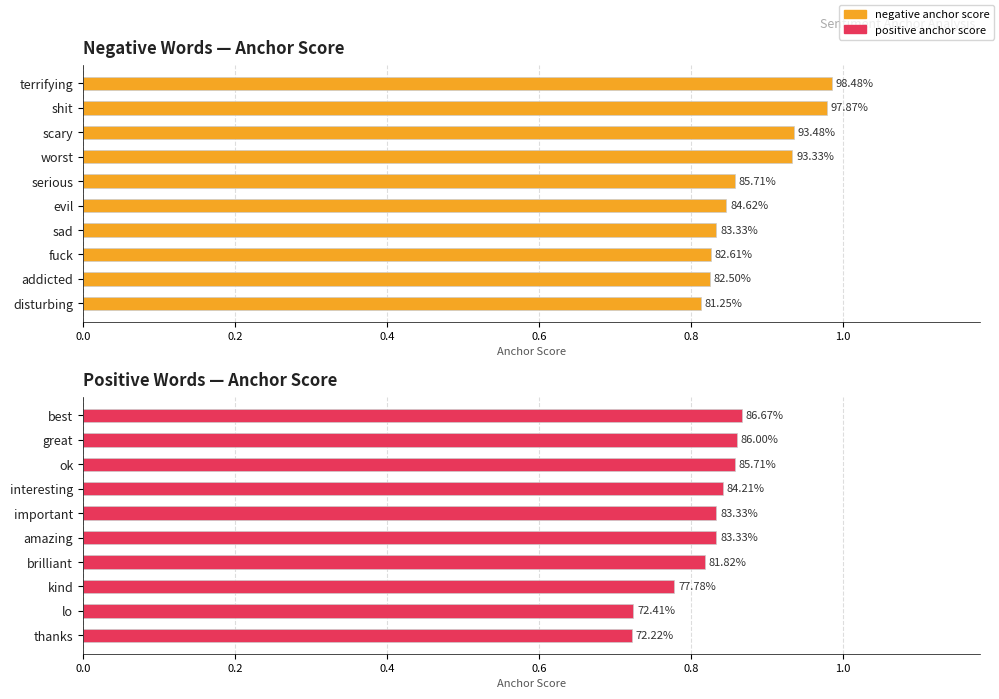

List the series in order of their peak value, lowest first.

positive anchor score, negative anchor score